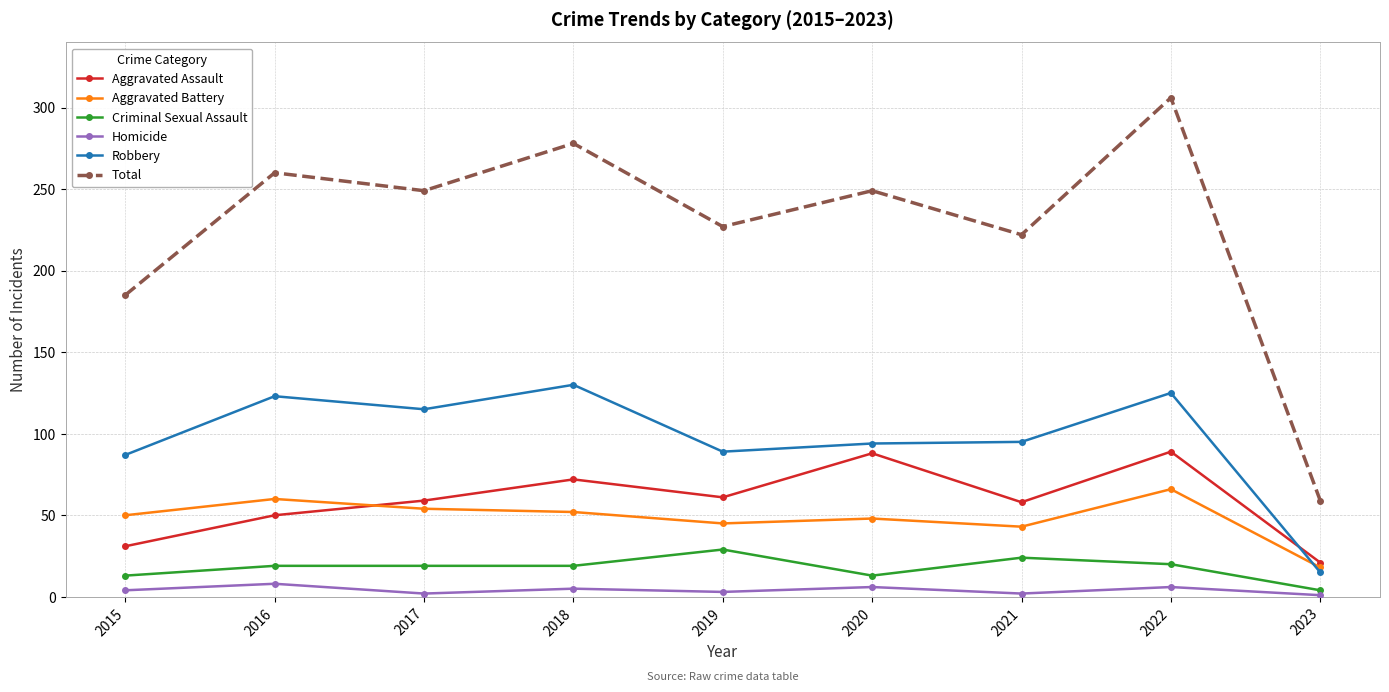

Rank the series by their maximum value, from lowest to highest.

Homicide, Criminal Sexual Assault, Aggravated Battery, Aggravated Assault, Robbery, Total